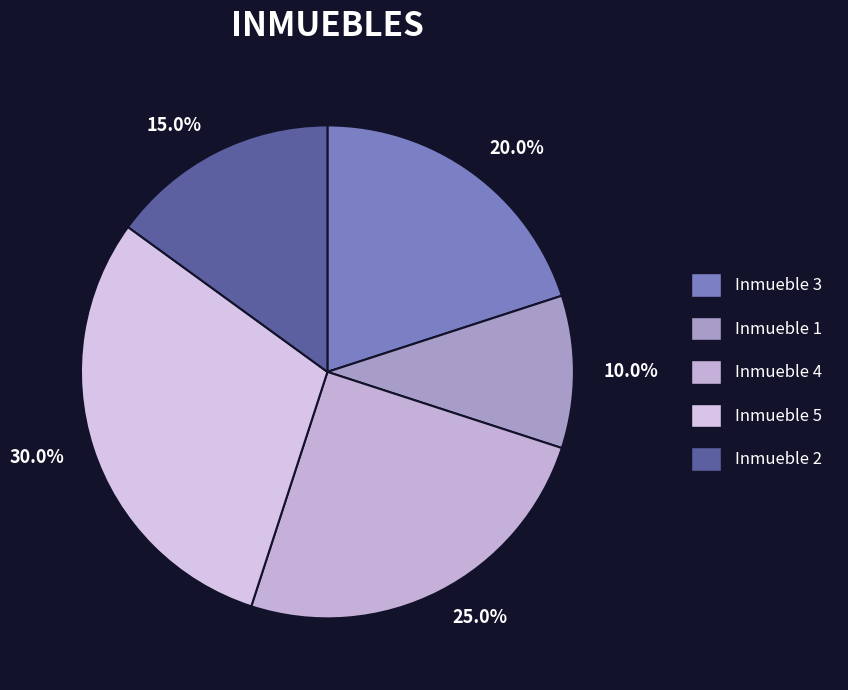

Approximately how many times larger is the value at Inmueble 4 compared to Inmueble 2?

1.7